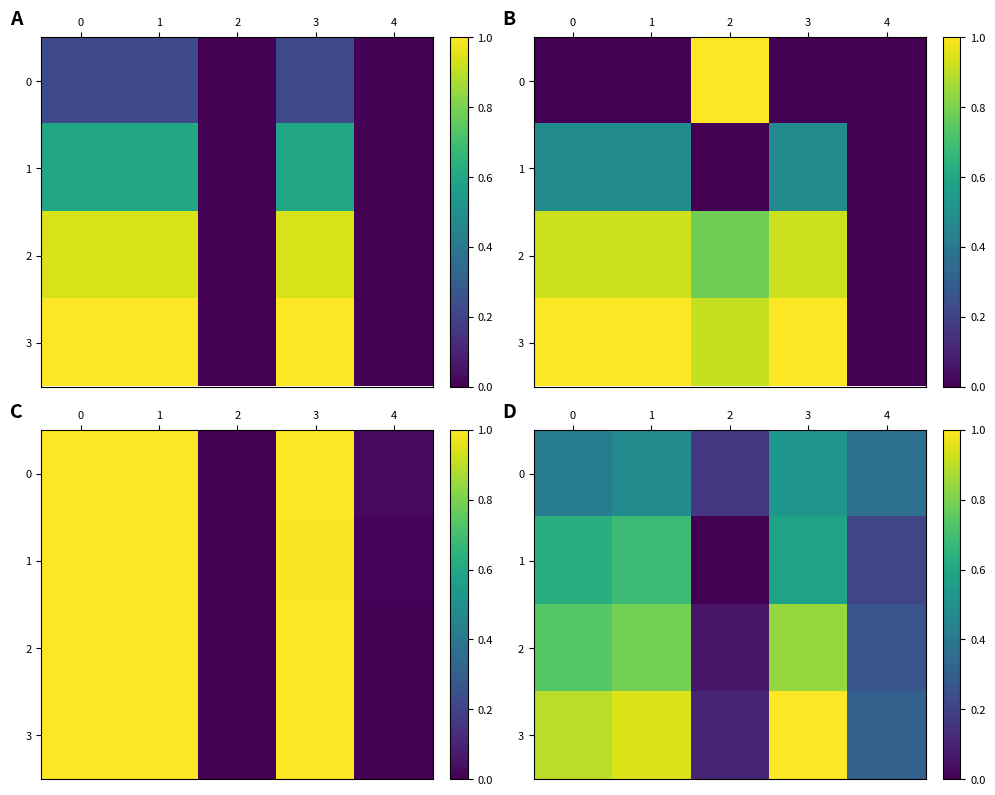

How many categories are shown in the chart?

5